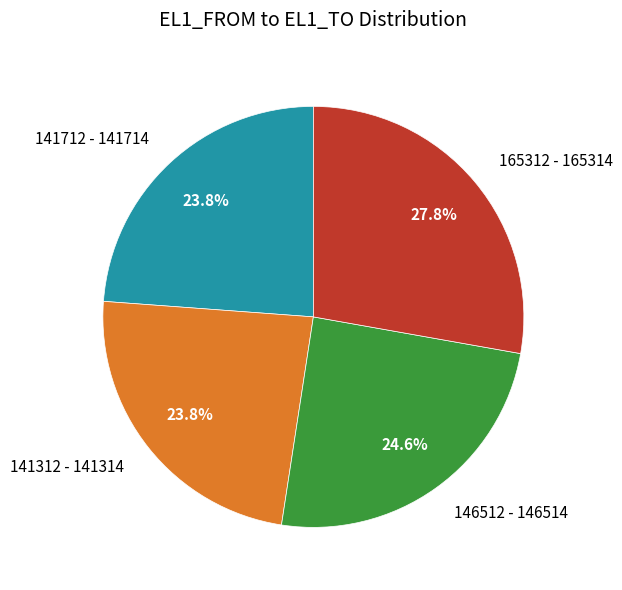

To the nearest percent, what percentage of the pie is 146512?

25%